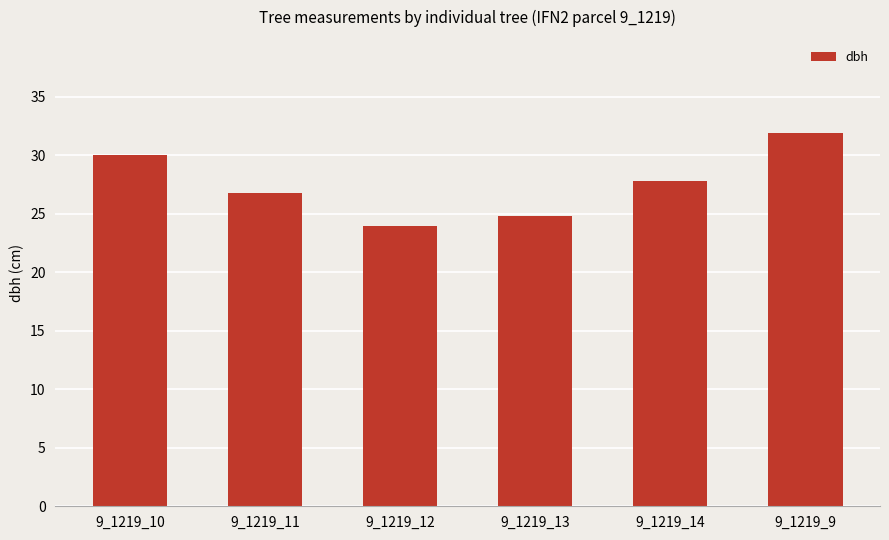

At which category does the chart reach its minimum across all series?

9_1219_12